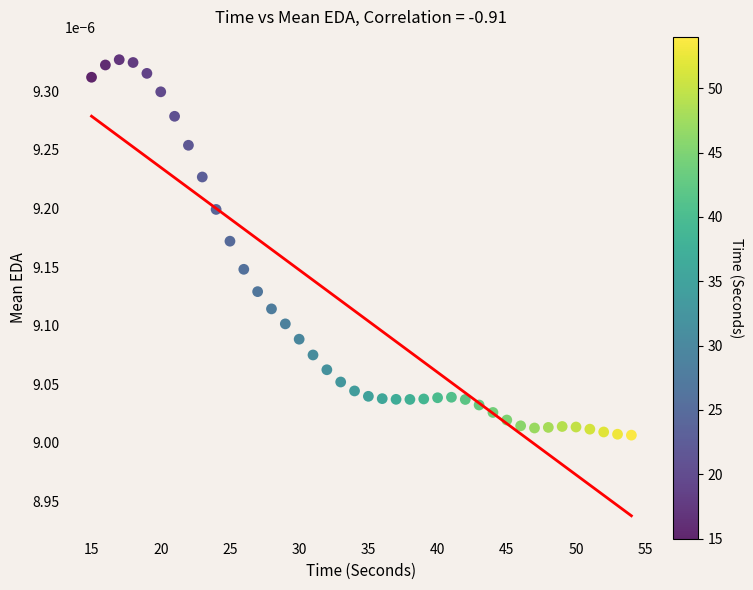

What is the range of X values (max minus min)?

39.0